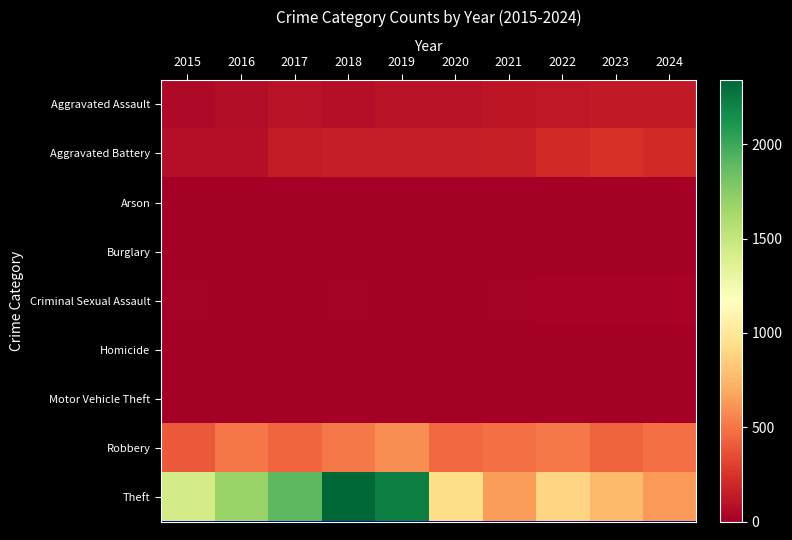

At which category does the chart reach its peak across all series?

2018